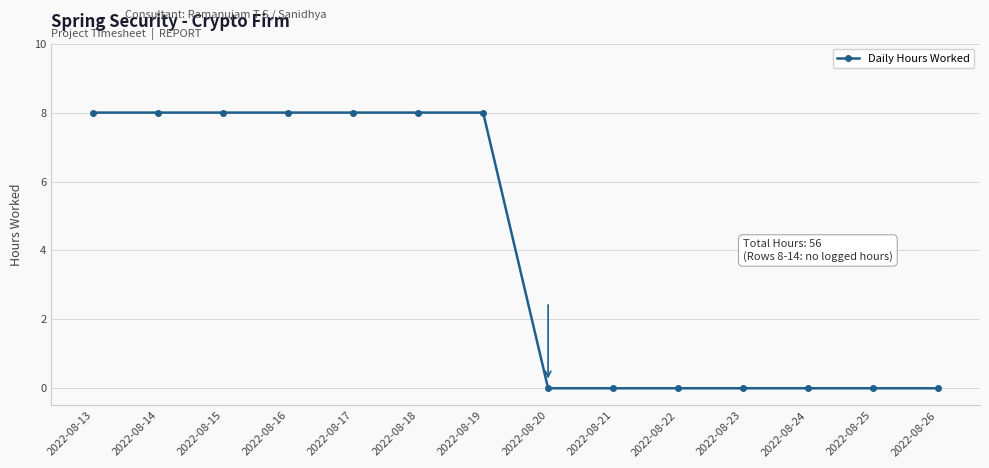

What is the difference between the maximum and minimum values?

8